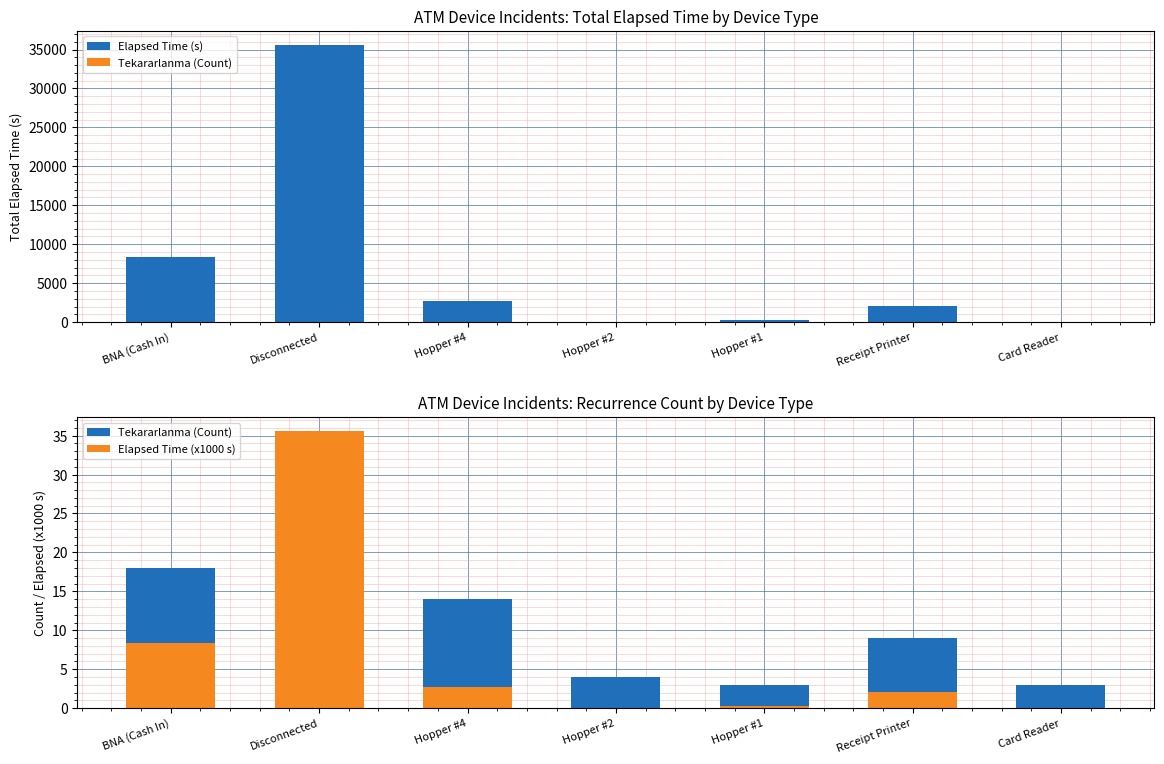

True or false: Elapsed Time (x1000 s) has a value of 2.7 at Hopper #4.

True